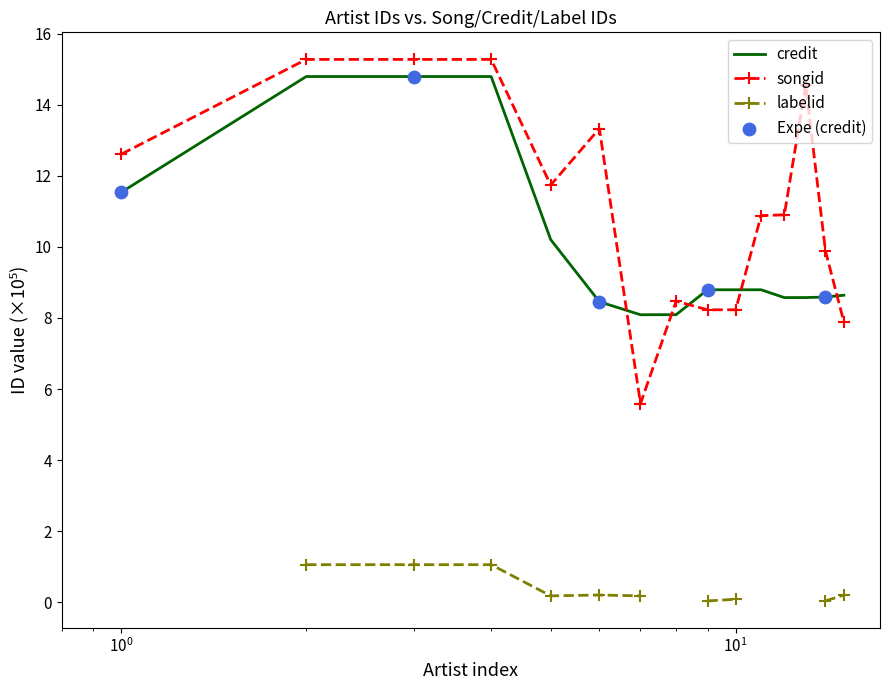

At how many categories does at least one series exceed 11?

7